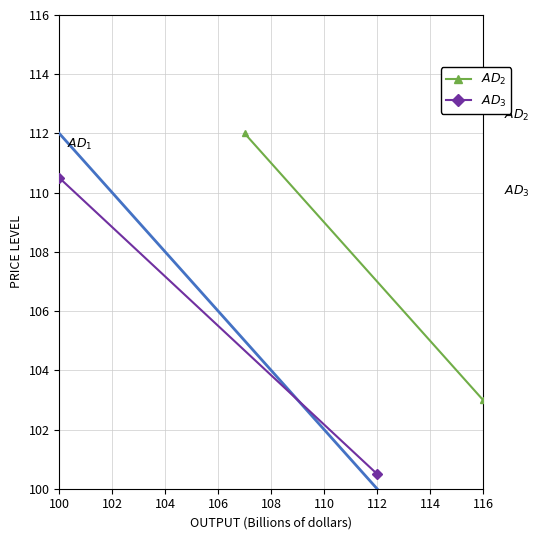

Is the value of AD3 at 102 greater than the value of AD2 at 102?

No